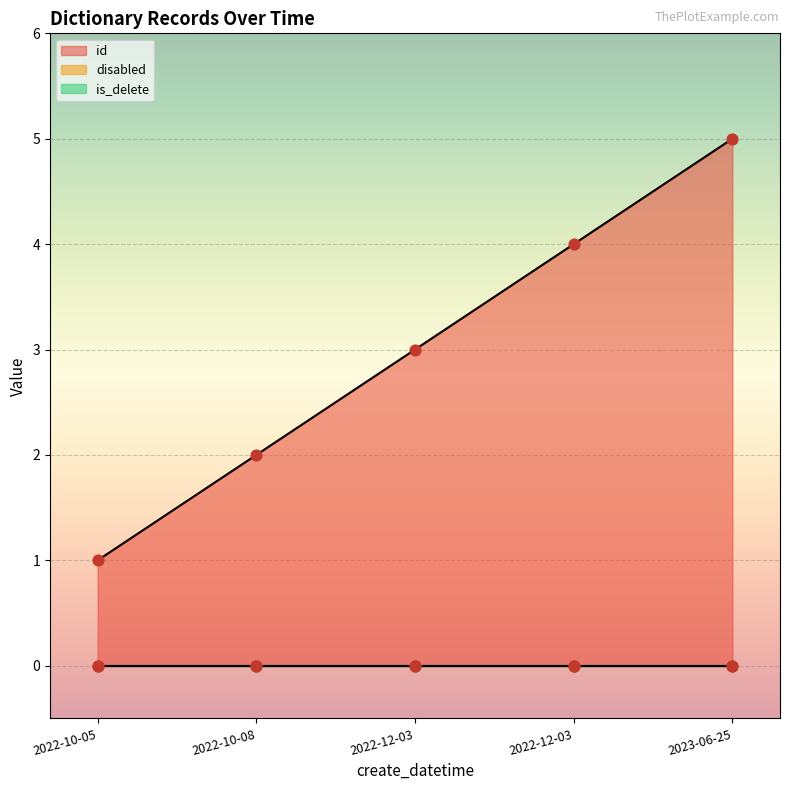

At how many categories does at least one series exceed 0?

5